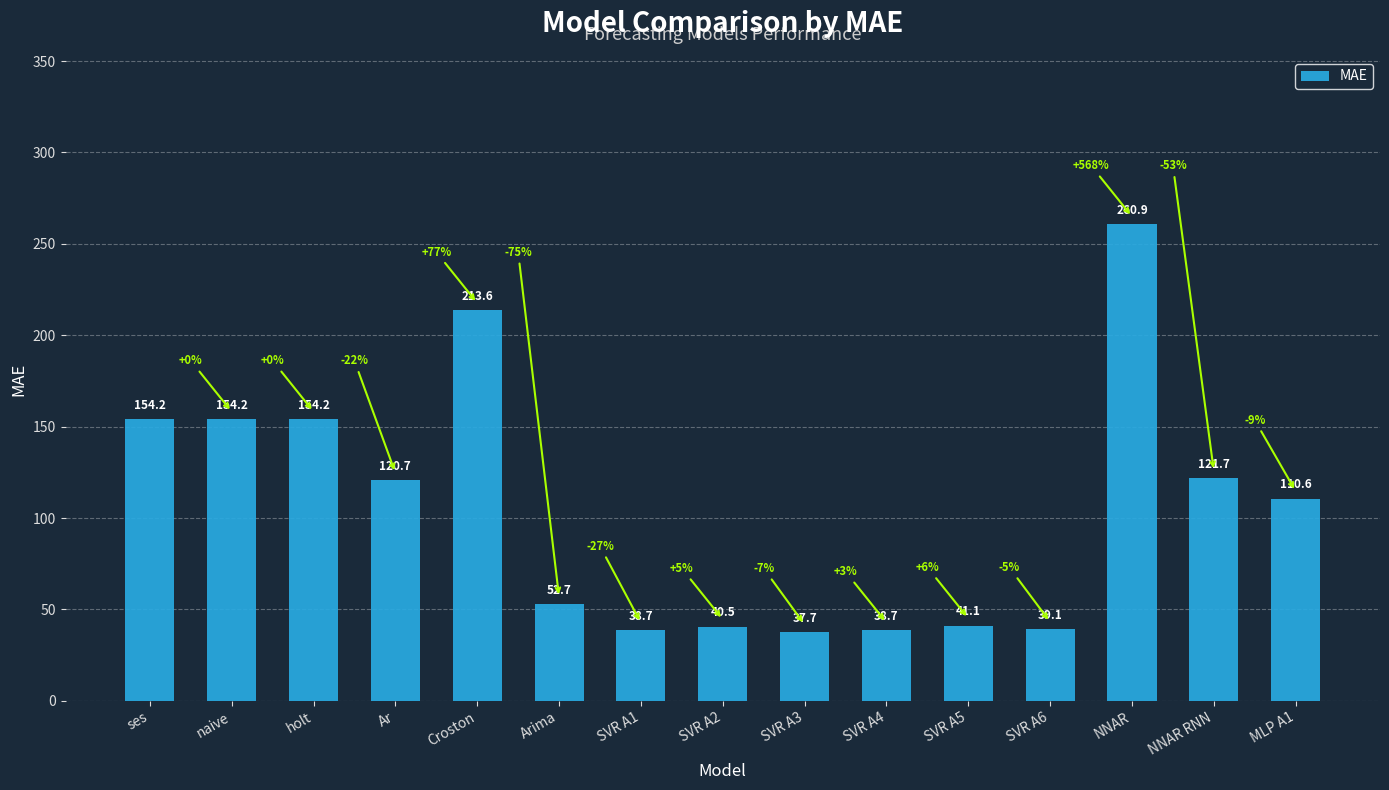

Which category has the highest value across all series?

NNAR